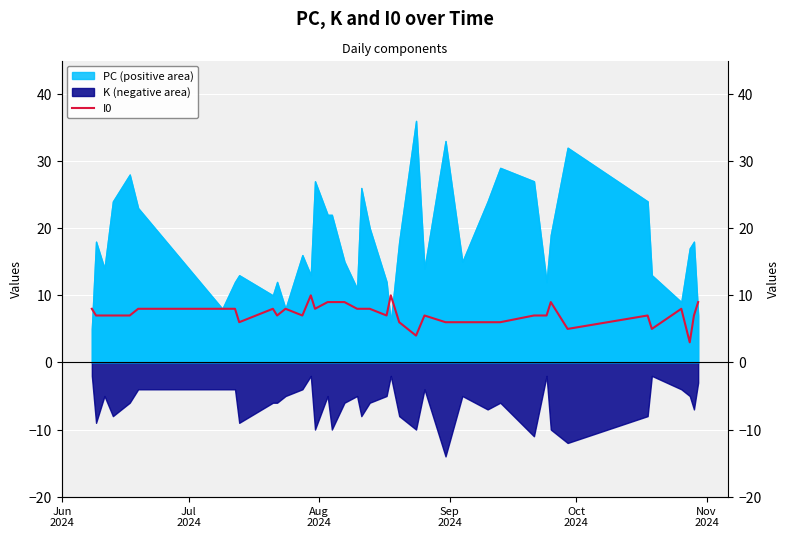

What is the sum of all values?

290